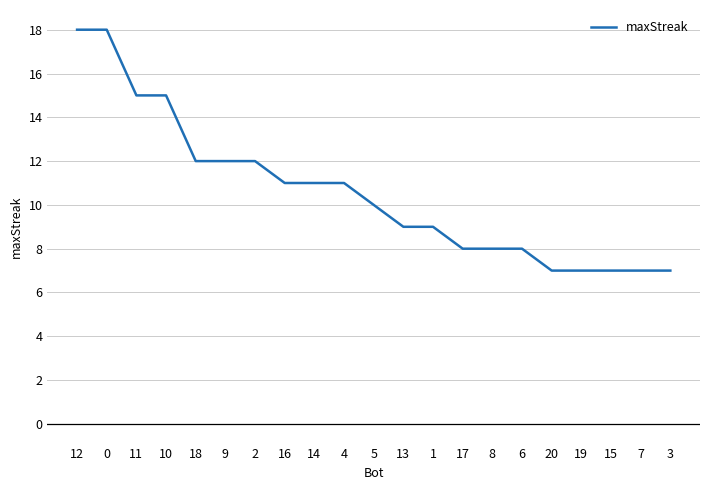

What position from the left is 16?

8